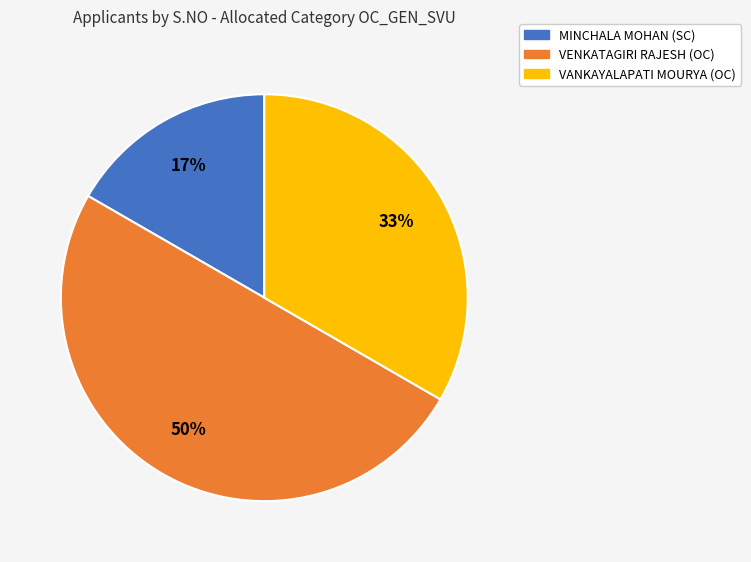

What is the largest slice in the pie chart?

VENKATAGIRI RAJESH (OC)